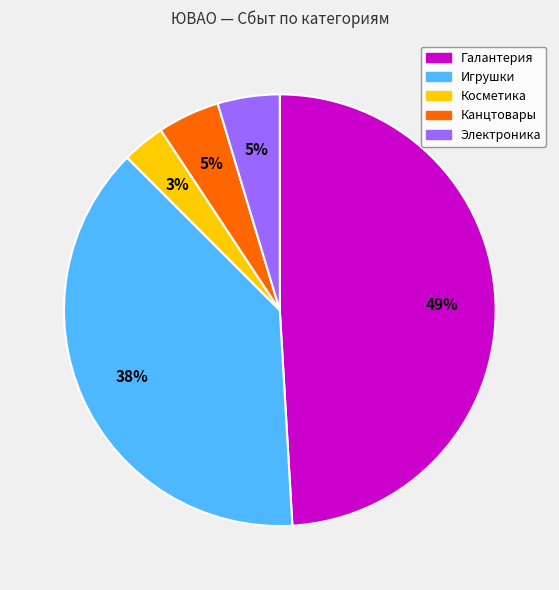

What is the ratio of the value at Игрушки to the value at Галантерия?

0.8